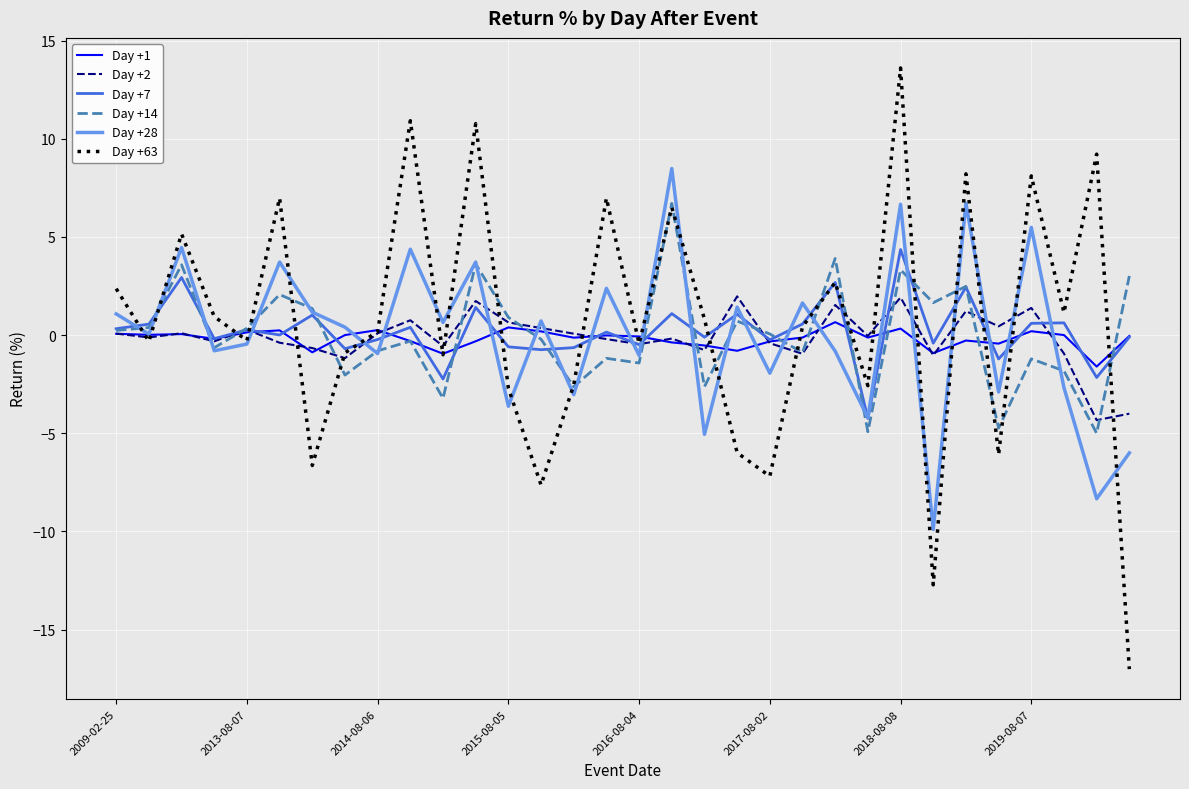

What is the minimum value for Day +14?

-5.0